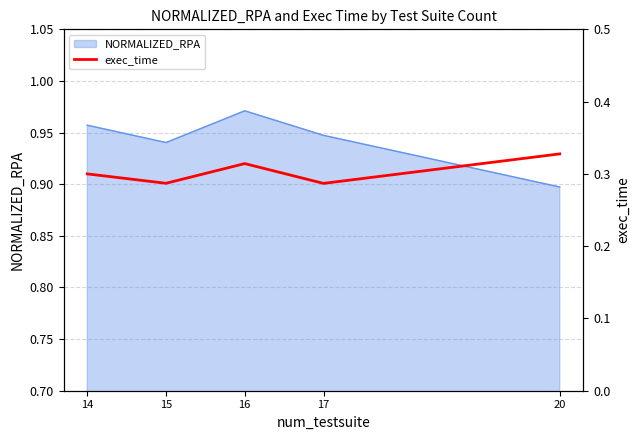

At which label is the value closest to 0?

17